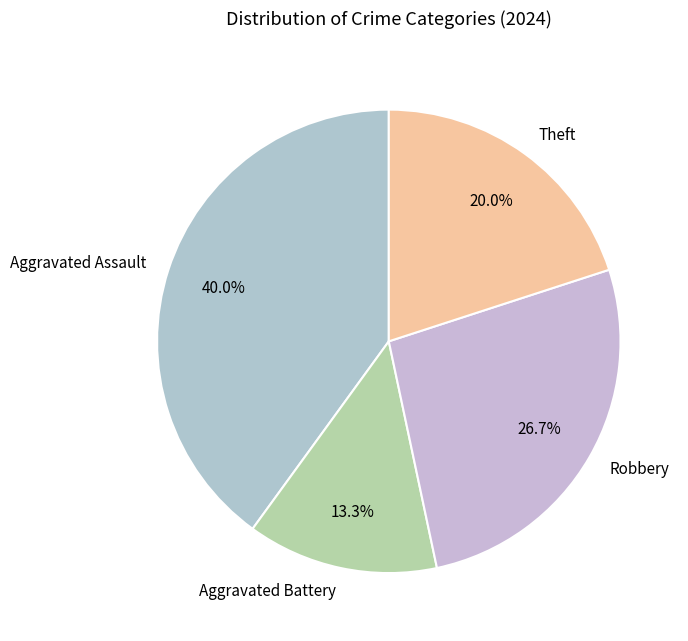

How many slices are in this pie chart?

4